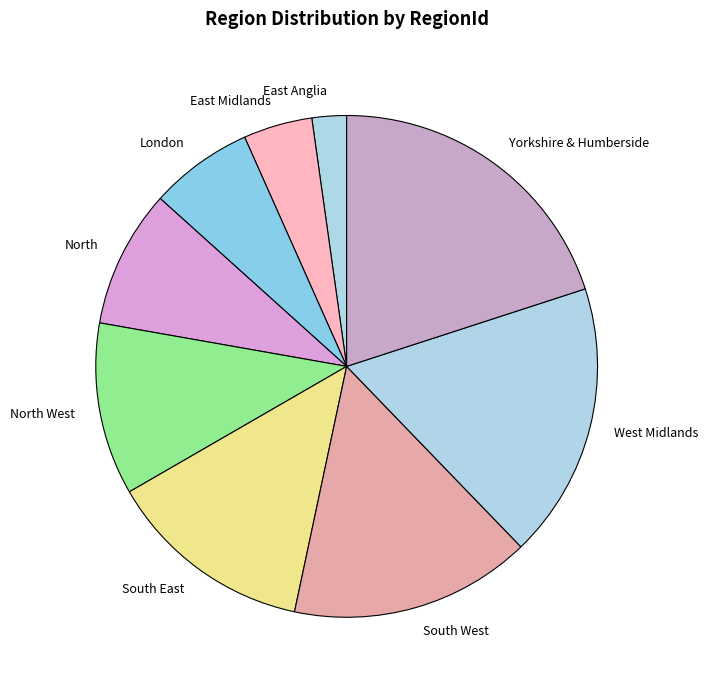

Which category has the smallest portion of the pie?

East Anglia